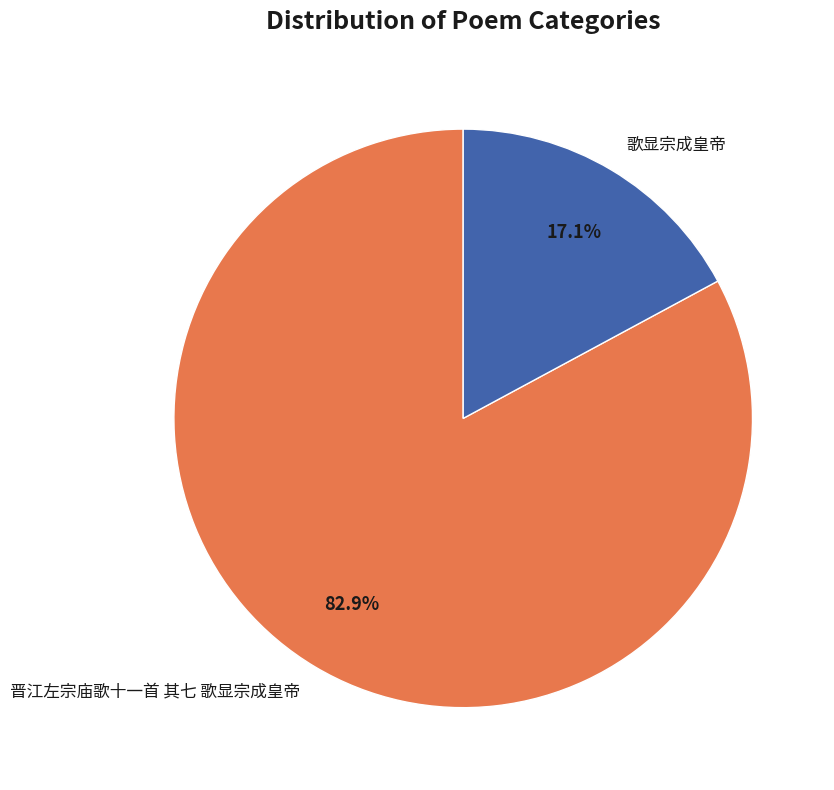

What is the ratio of the value at 晋江左宗庙歌十一首 其七 歌显宗成皇帝 to the value at 歌显宗成皇帝?

4.8